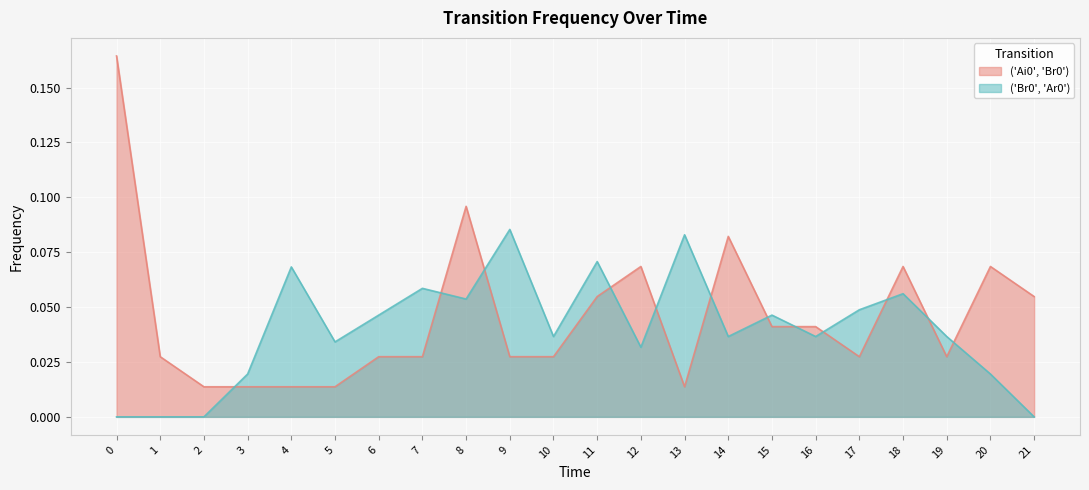

Reading right to left, list all the values displayed in this chart.

('Ai0', 'Br0'): 21=0.1	20=0.1	19=0.0	18=0.1	17=0.0	16=0.0	15=0.0	14=0.1	13=0.0	12=0.1	11=0.1	10=0.0	9=0.0	8=0.1	7=0.0	6=0.0	5=0.0	4=0.0	3=0.0	2=0.0	1=0.0	0=0.2
('Br0', 'Ar0'): 21=0.0	20=0.0	19=0.0	18=0.1	17=0.0	16=0.0	15=0.0	14=0.0	13=0.1	12=0.0	11=0.1	10=0.0	9=0.1	8=0.1	7=0.1	6=0.0	5=0.0	4=0.1	3=0.0	2=0.0	1=0.0	0=0.0